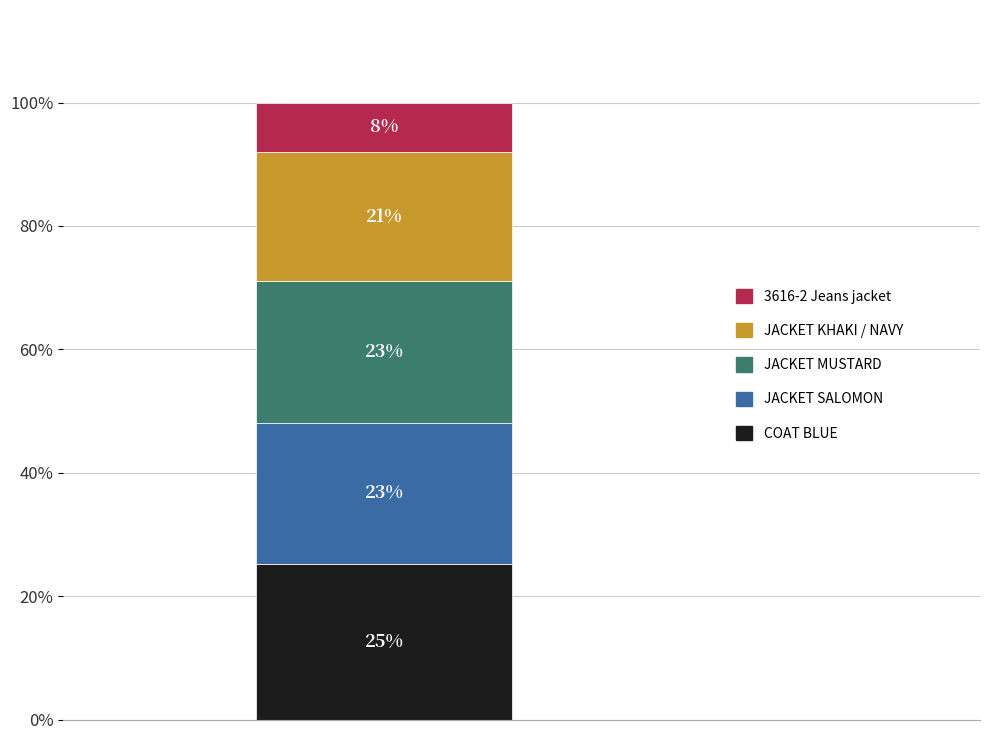

What is the highest value of the COAT BLUE series?

25.2